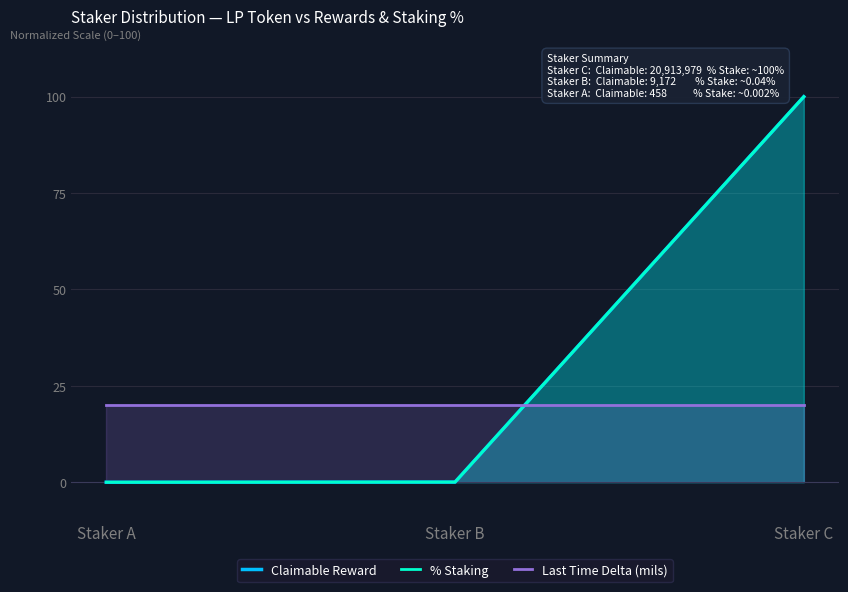

The value of % Staking at Staker A is 0.0. True or false?

True